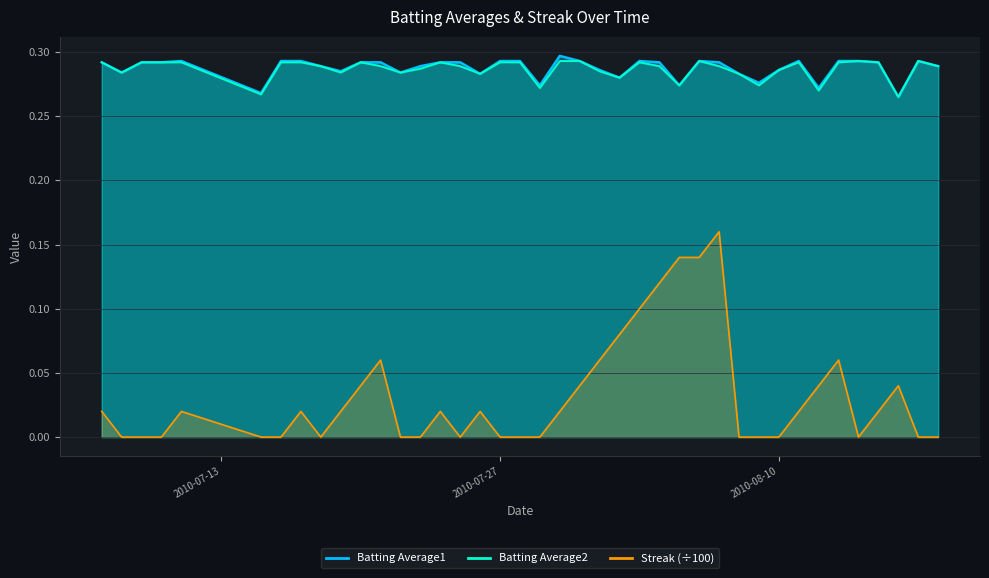

How many series are shown in this chart?

3